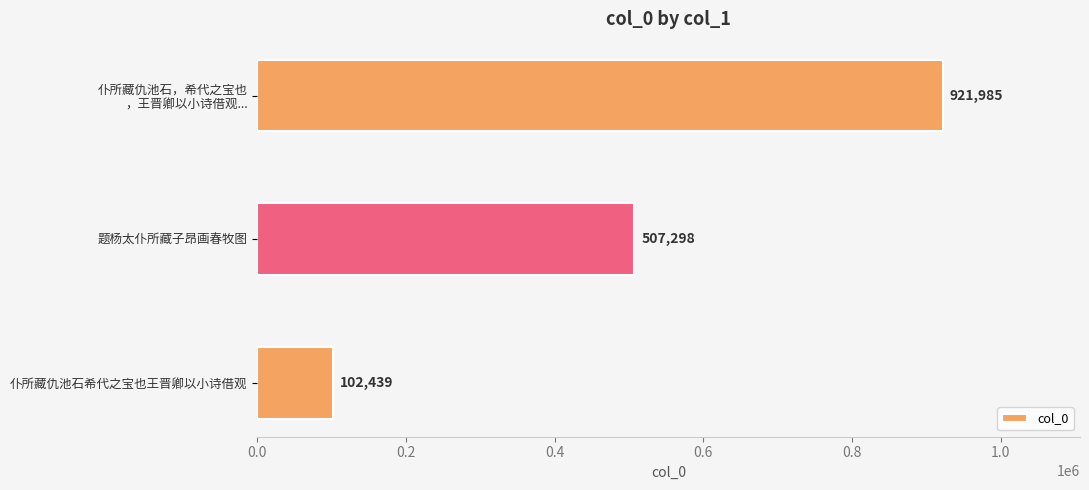

What is the maximum value shown in the chart?

921985